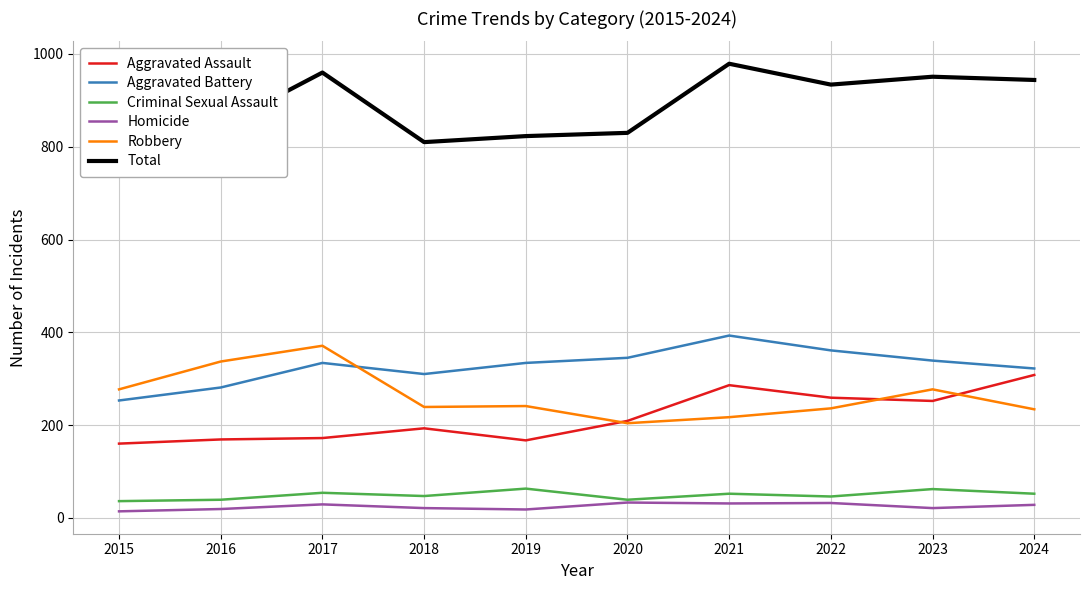

True or false: Criminal Sexual Assault and Homicide intersect in this chart.

False